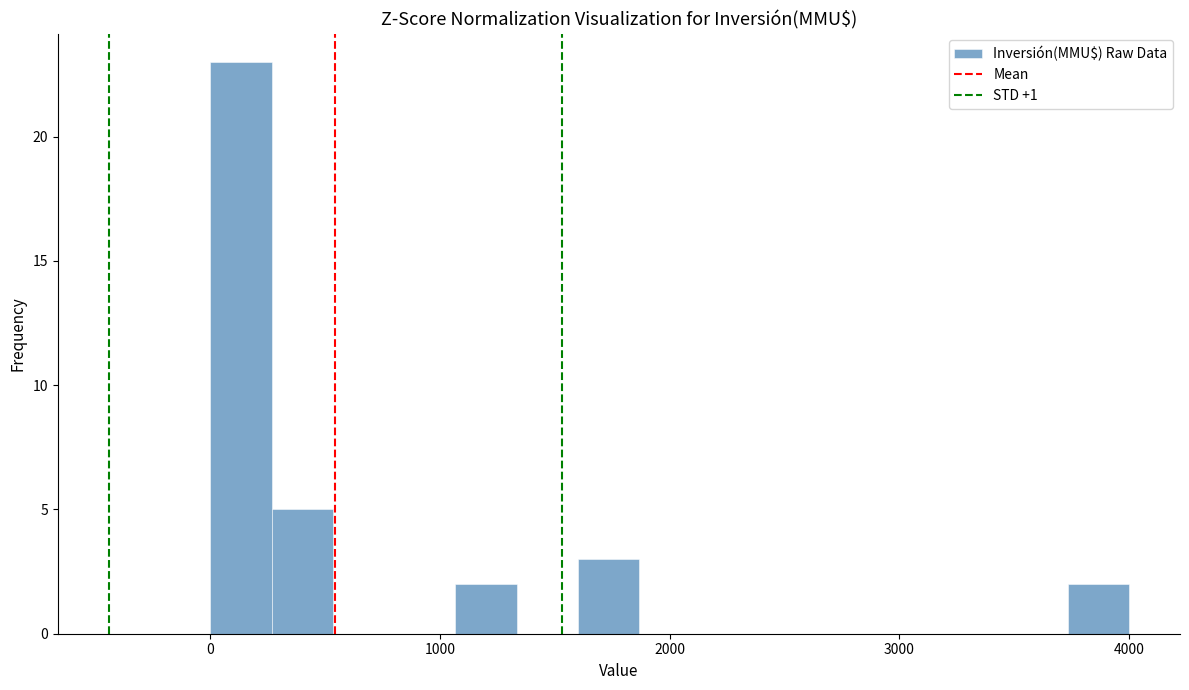

Read against the x-axis, roughly where is the centre of the tallest bar?

100